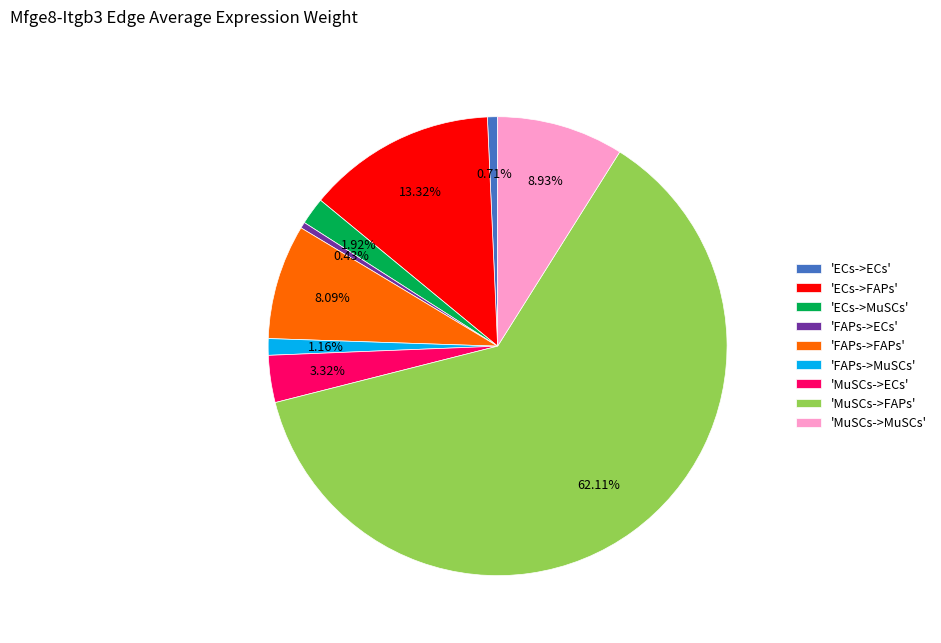

Is the sum of 'ECs->MuSCs' and 'FAPs->ECs' greater than half?

No